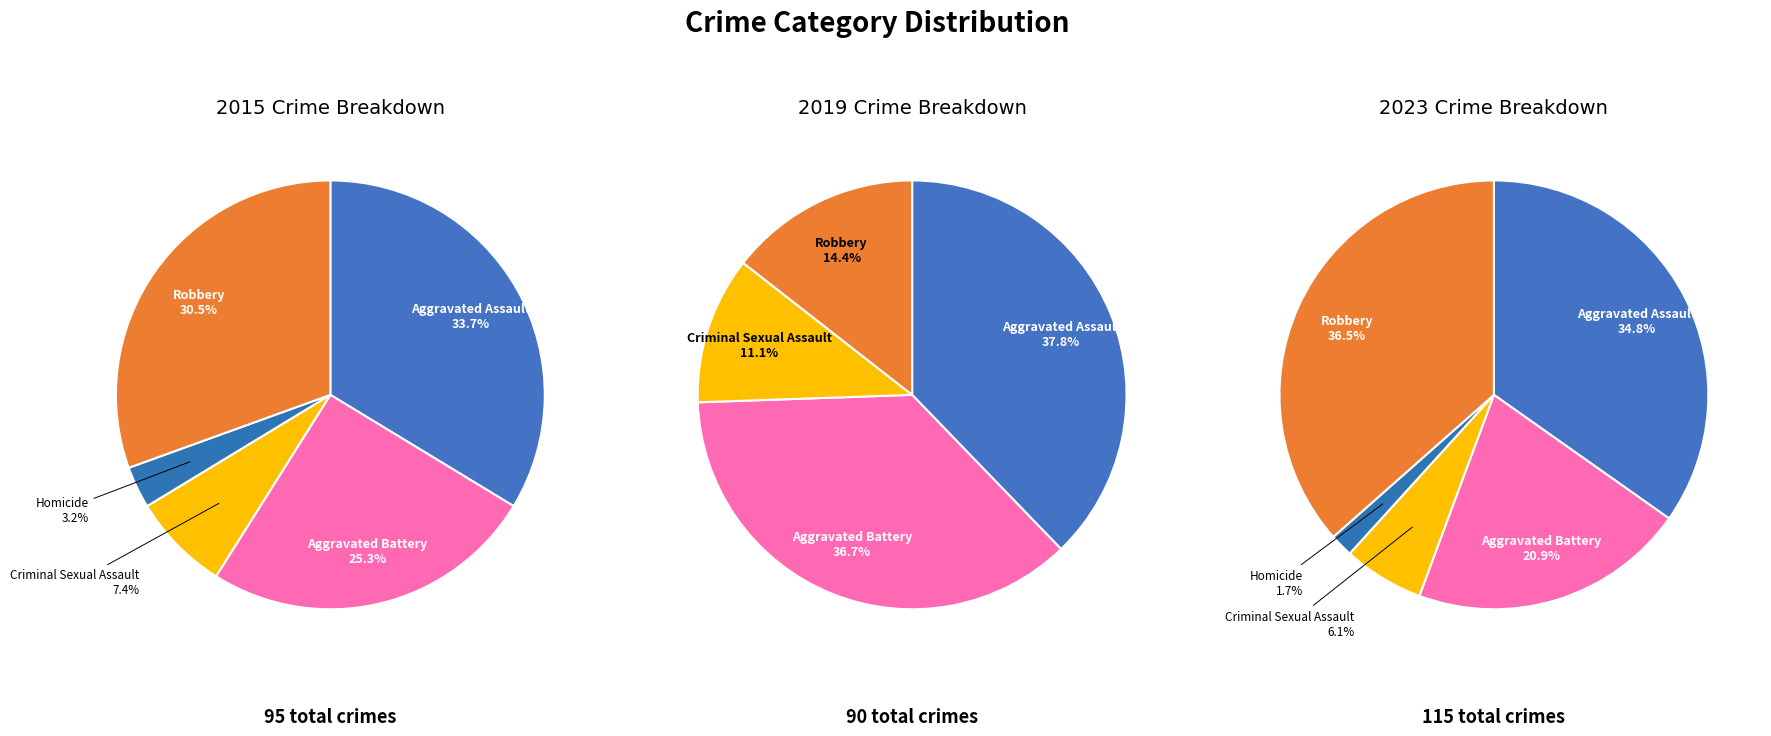

Count the number of slices in the pie.

5